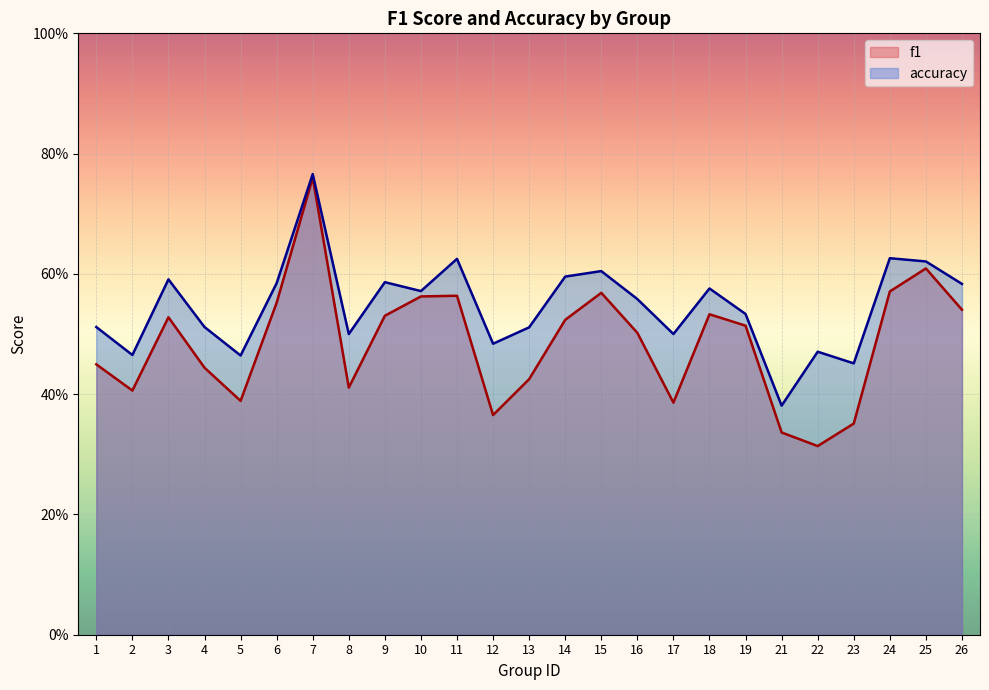

Is it true that f1 equals 0.8 at 15?

False